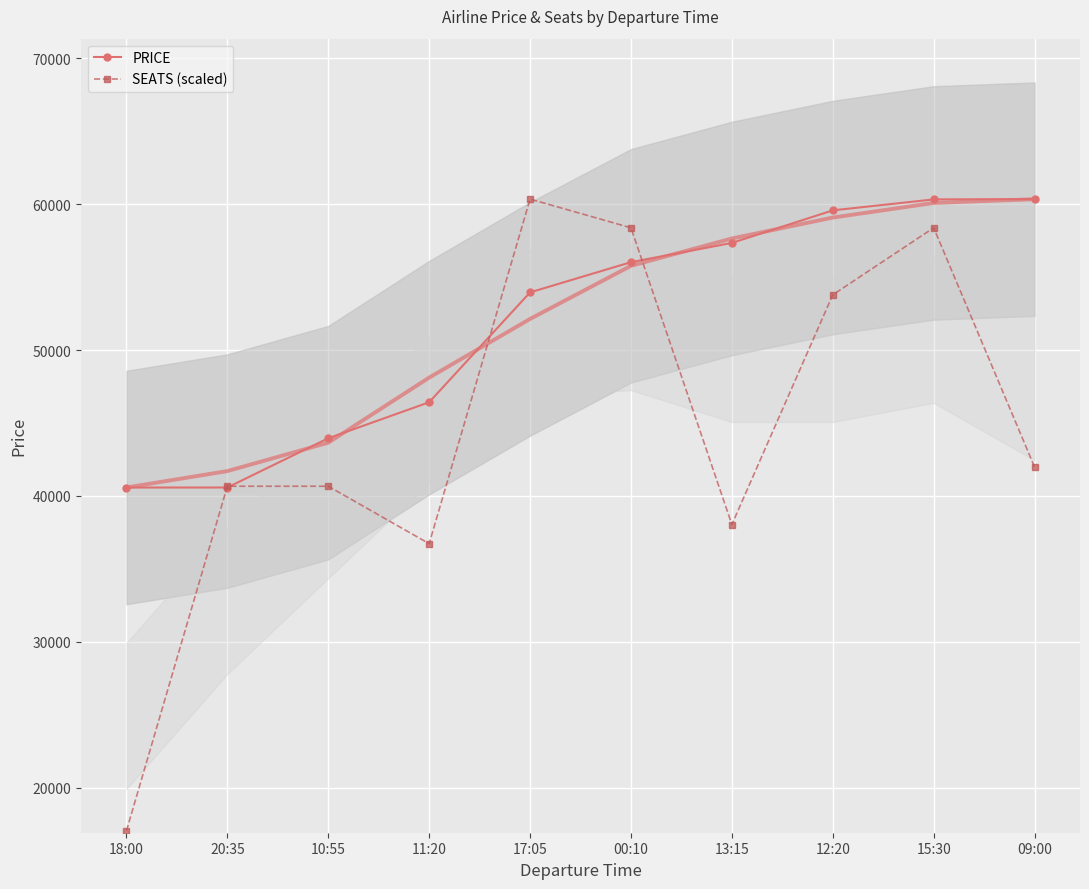

Rank the series by their maximum value, from lowest to highest.

PRICE, SEATS (scaled)